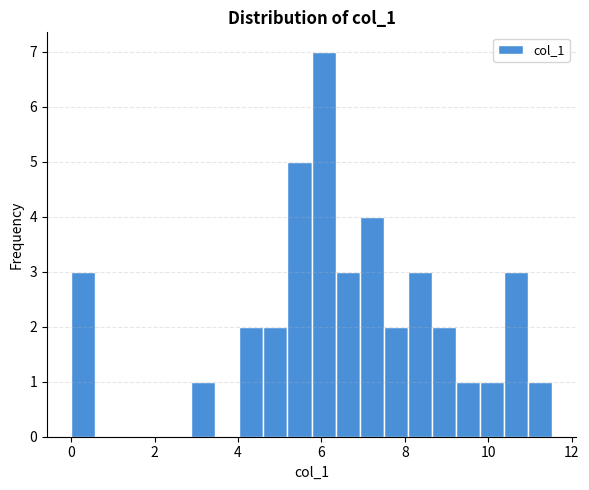

Around what value on the x-axis is the tallest bar? Give the approximate position of its centre, as read against the axis.

6.0